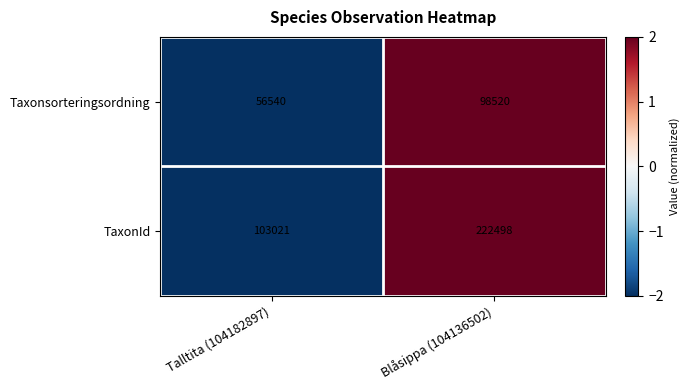

What is the difference between the highest and lowest values at Blåsippa (104136502)?

123978